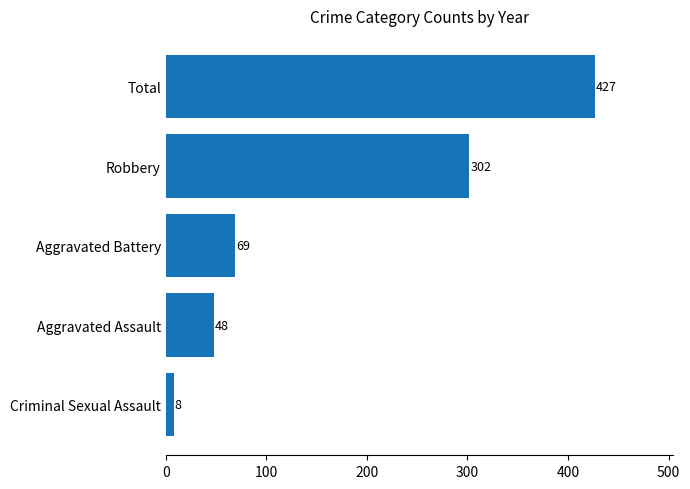

Rank the categories by value from highest to lowest.

Total, Robbery, Aggravated Battery, Aggravated Assault, Criminal Sexual Assault